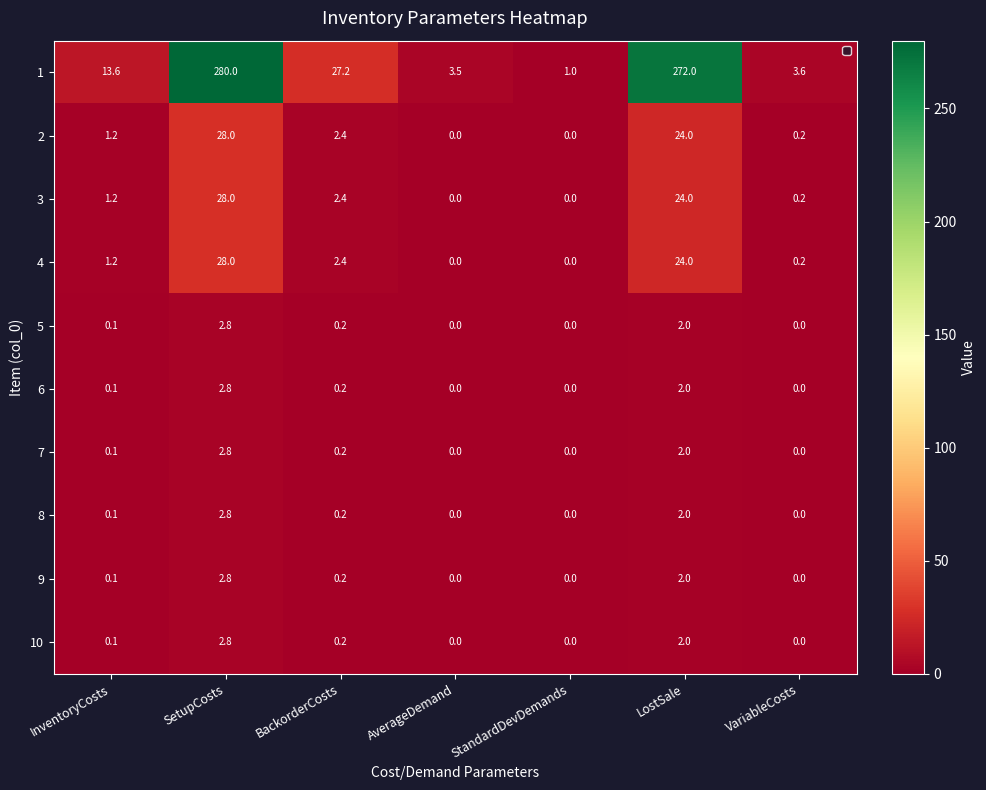

What is the sum of the 3 values at SetupCosts and VariableCosts?

28.2